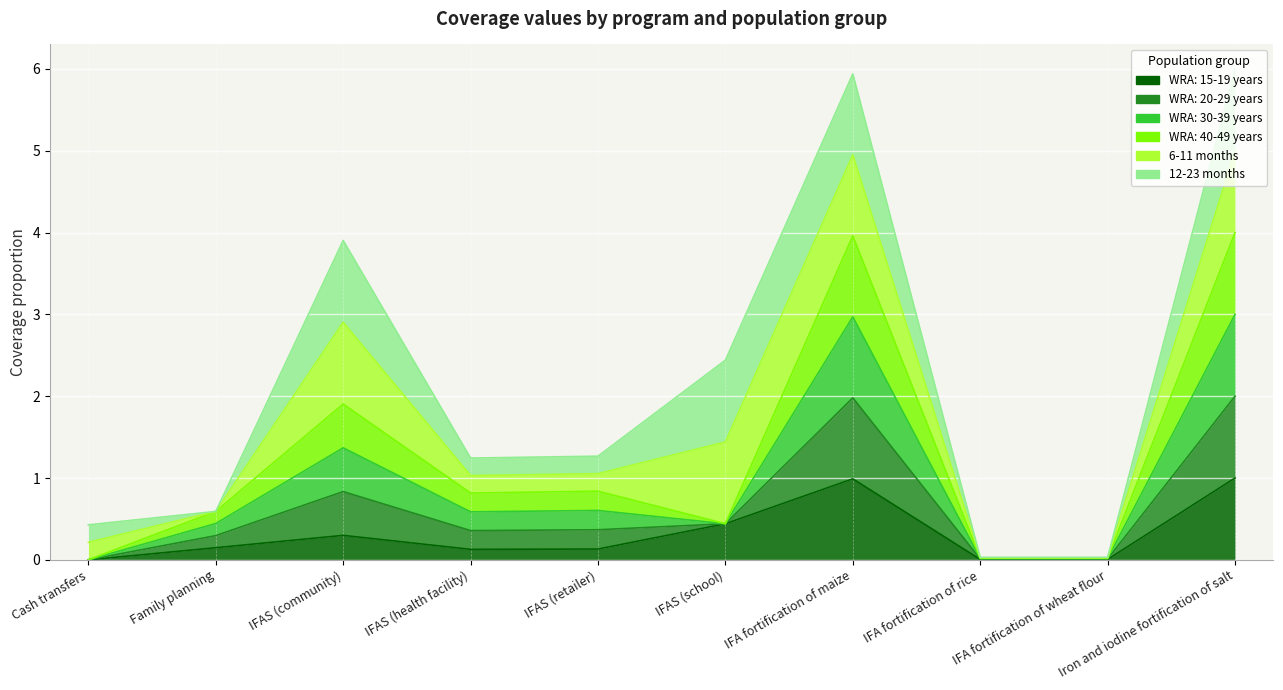

What is the average value of the WRA: 30-39 years series?

0.9